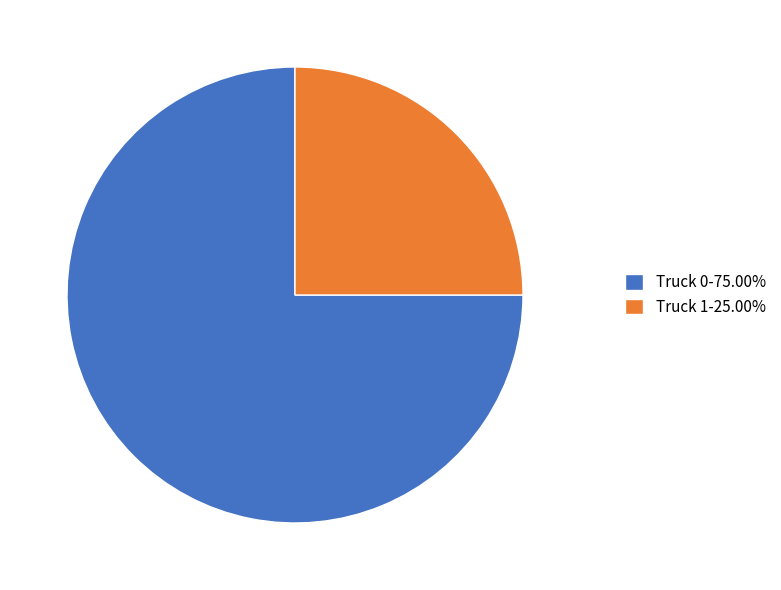

How many segments does this pie chart have?

2